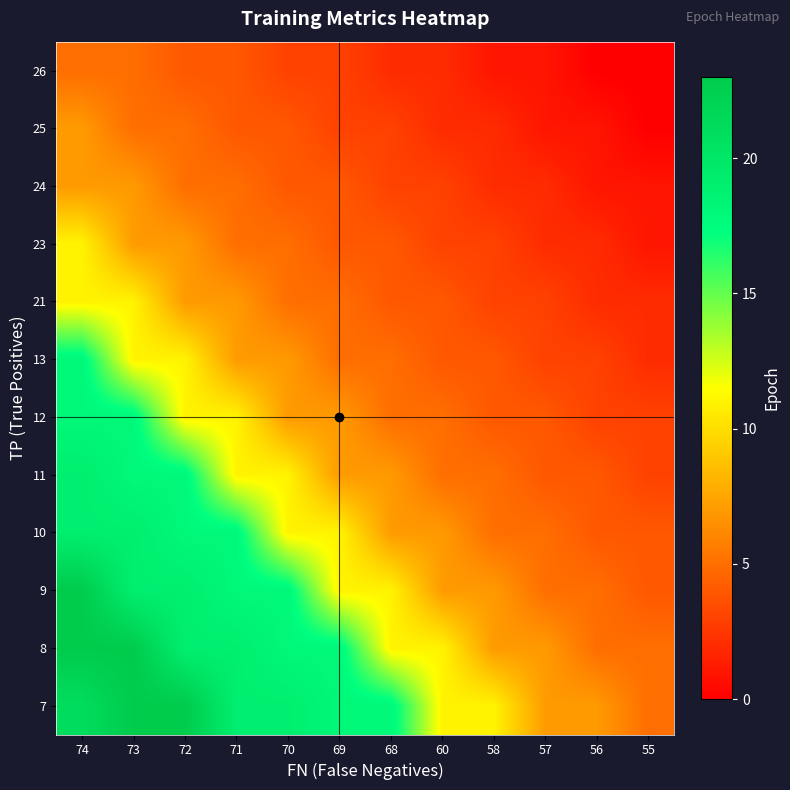

What is the total value across all series at 55?

30